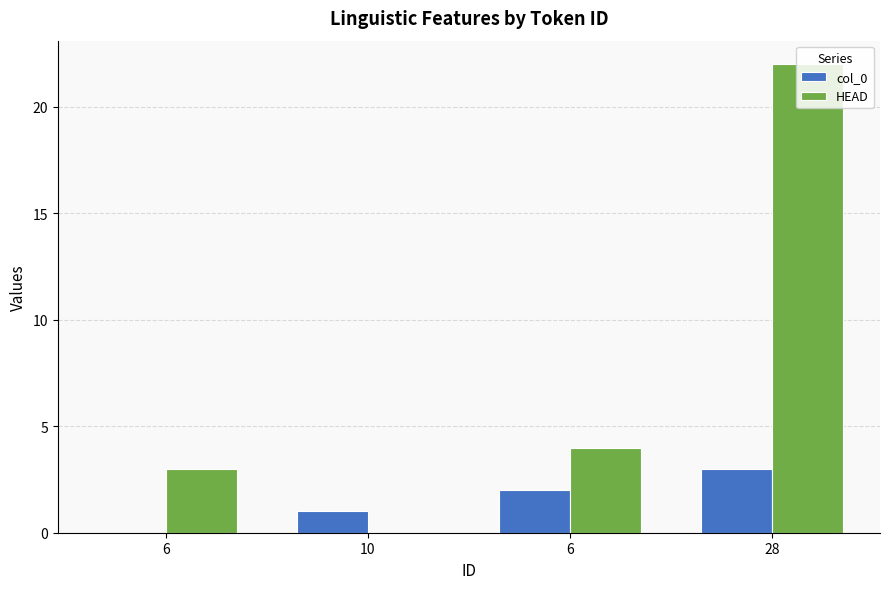

What is the highest value of the col_0 series?

3